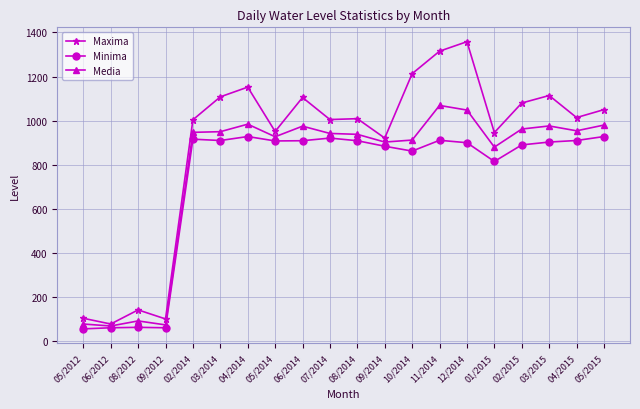

What is the difference between the highest and lowest values at 07/2014?

84